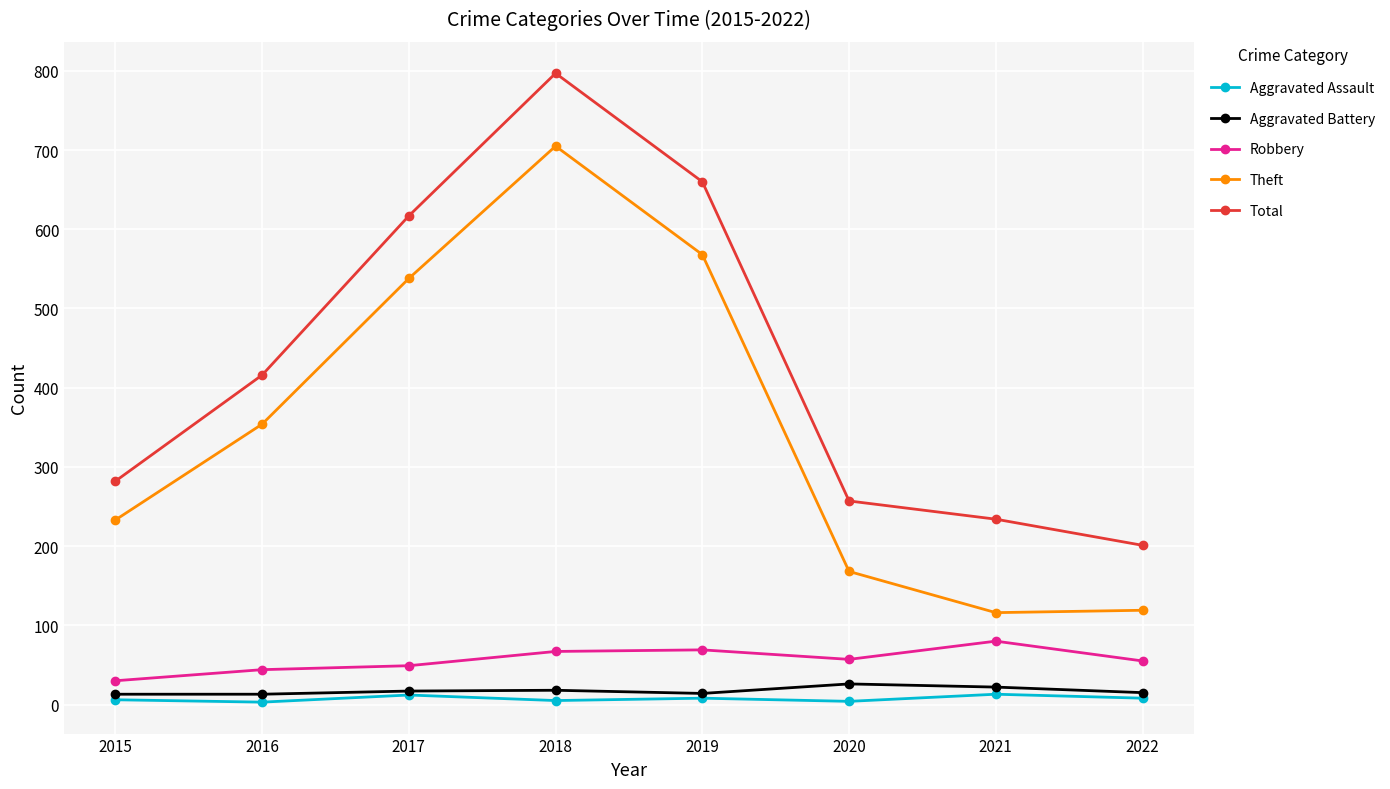

Does the chart have visible grid lines?

Yes